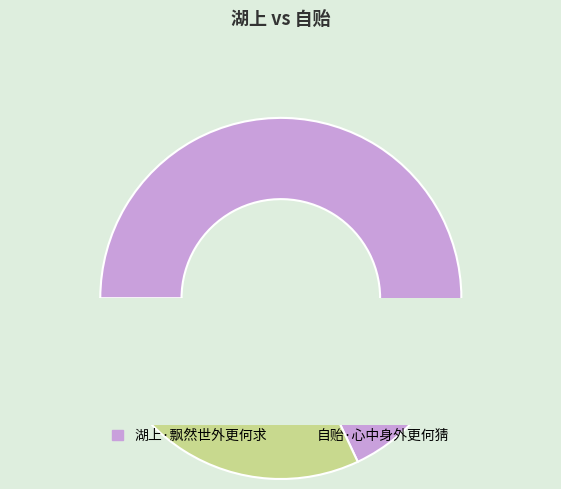

What percentage is NOT represented by 湖上·飘然世外更何求?

32.0%